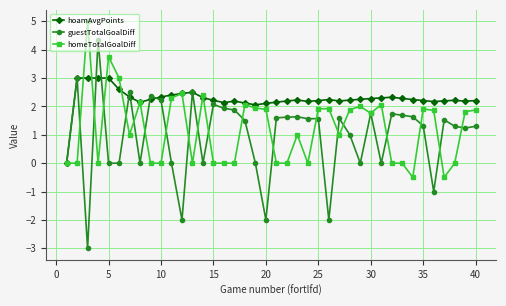

Which series ends up on top after the final intersection of guestTotalGoalDiff and homeTotalGoalDiff?

homeTotalGoalDiff